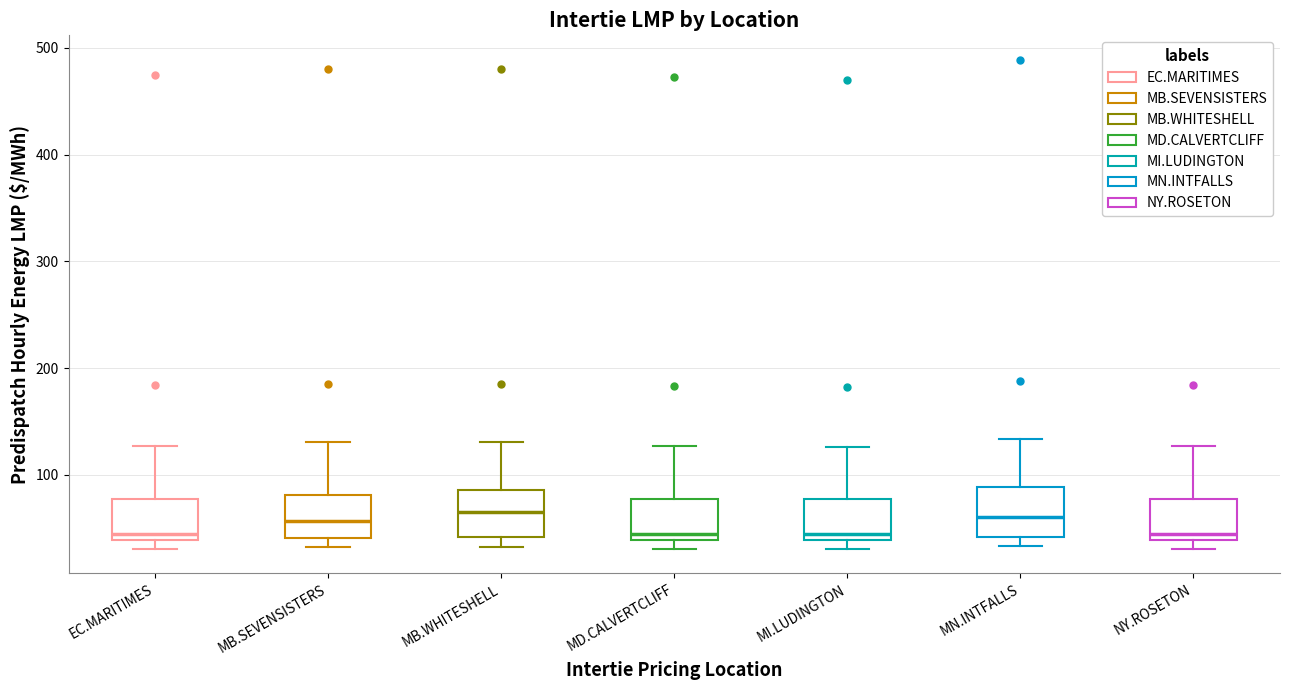

Where does the upper whisker of the box for MD.CALVERTCLIFF end on the y-axis? The values are not printed on the chart, so give them approximately, as read against the axis.

130